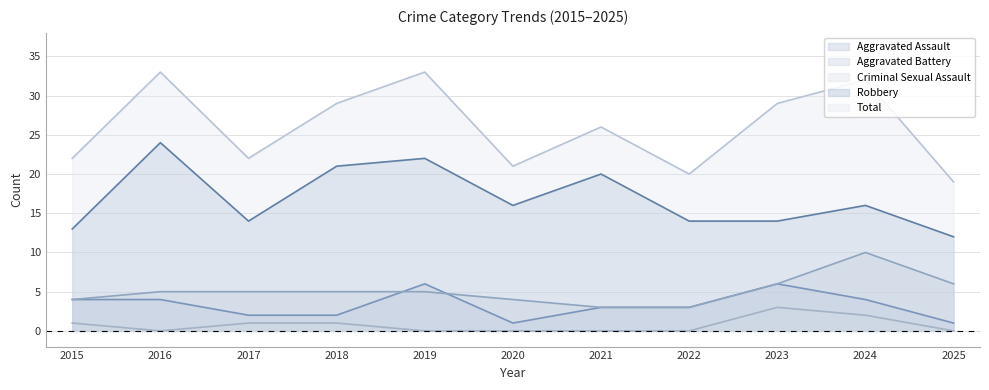

At 2019, list the series in order from largest to smallest.

Total, Robbery, Aggravated Assault, Aggravated Battery, Criminal Sexual Assault